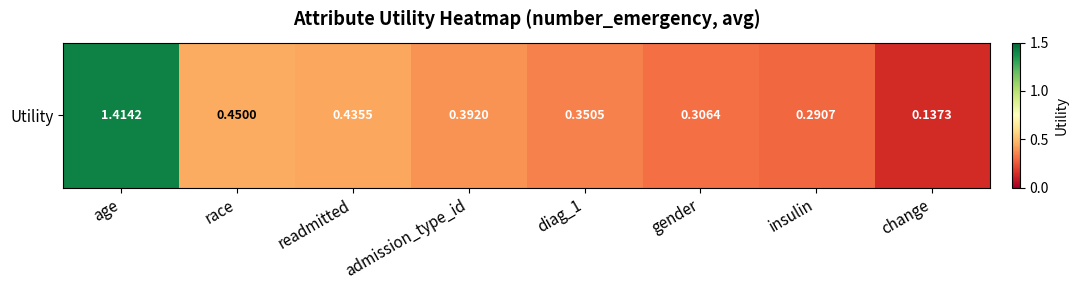

Is it true that the value at change is 0.0?

False